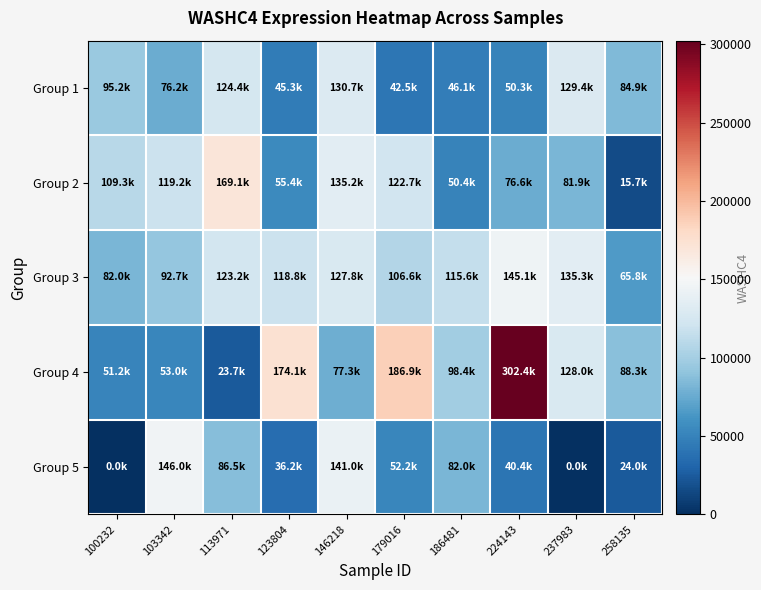

Reading right to left, extract all data points from this chart.

Group 1: 258135=84873	237983=129358	224143=50325	186481=46075	179016=42487	146218=130665	123804=45298	113971=124405	103342=76239	100232=95169
Group 2: 258135=15729	237983=81867	224143=76640	186481=50418	179016=122667	146218=135158	123804=55372	113971=169149	103342=119150	100232=109342
Group 3: 258135=65782	237983=135346	224143=145109	186481=115612	179016=106634	146218=127804	123804=118778	113971=123224	103342=92736	100232=82050
Group 4: 258135=88287	237983=127973	224143=302373	186481=98430	179016=186939	146218=77257	123804=174100	113971=23661	103342=53027	100232=51187
Group 5: 258135=23961	237983=0	224143=40402	186481=81983	179016=52216	146218=141045	123804=36199	113971=86490	103342=145977	100232=0